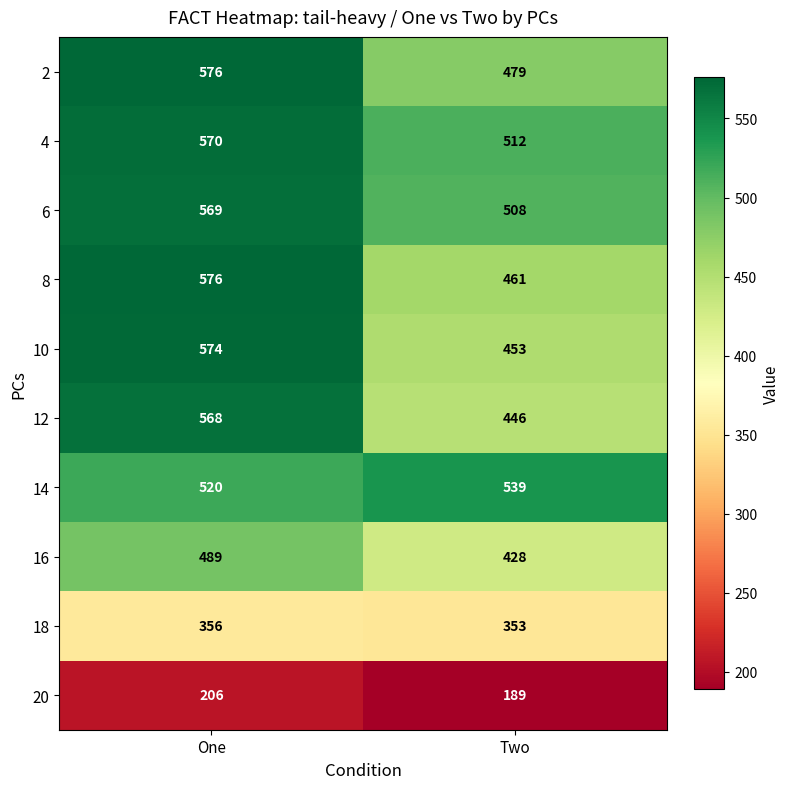

Reading left to right, list all the values displayed in this chart.

2: One=576	Two=479
4: One=570	Two=512
6: One=569	Two=508
8: One=576	Two=461
10: One=574	Two=453
12: One=568	Two=446
14: One=520	Two=539
16: One=489	Two=428
18: One=356	Two=353
20: One=206	Two=189